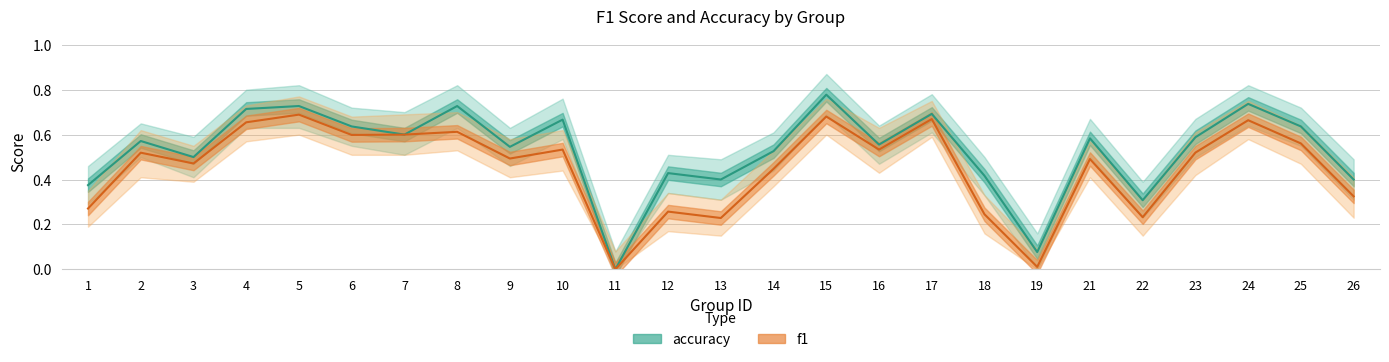

At which category does accuracy reach its first local peak?

2